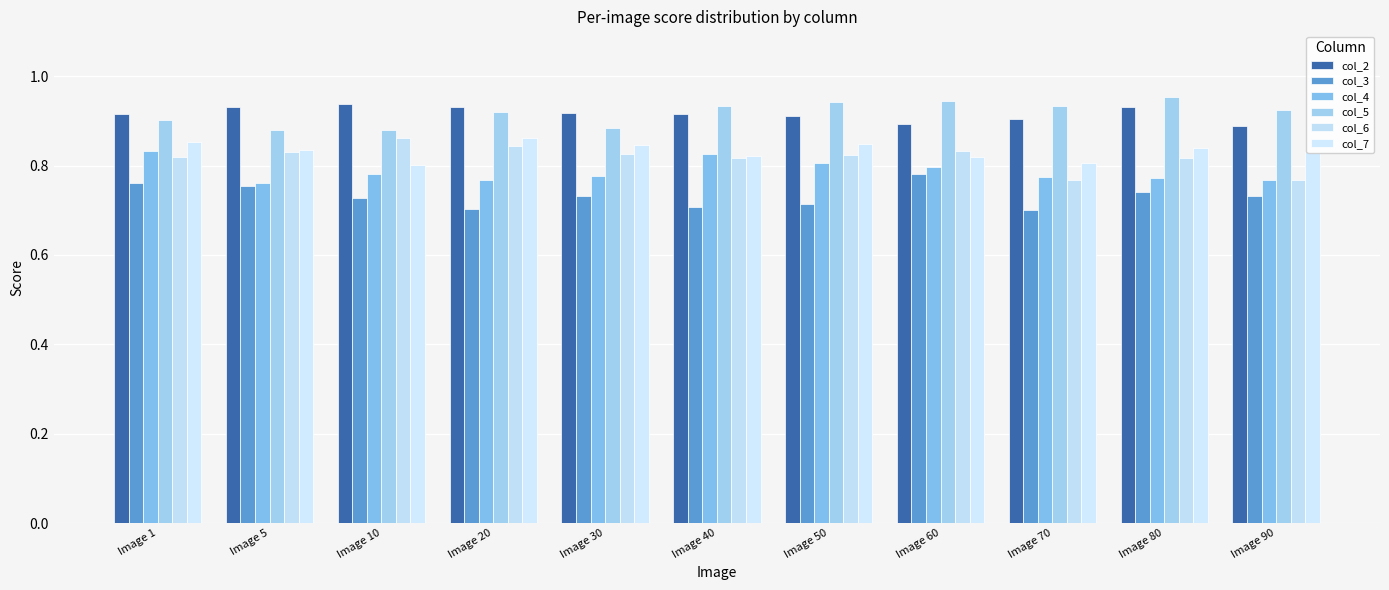

Reading left to right, list all the values displayed in this chart.

col_2: Image 1=0.9	Image 5=0.9	Image 10=0.9	Image 20=0.9	Image 30=0.9	Image 40=0.9	Image 50=0.9	Image 60=0.9	Image 70=0.9	Image 80=0.9	Image 90=0.9
col_3: Image 1=0.8	Image 5=0.8	Image 10=0.7	Image 20=0.7	Image 30=0.7	Image 40=0.7	Image 50=0.7	Image 60=0.8	Image 70=0.7	Image 80=0.7	Image 90=0.7
col_4: Image 1=0.8	Image 5=0.8	Image 10=0.8	Image 20=0.8	Image 30=0.8	Image 40=0.8	Image 50=0.8	Image 60=0.8	Image 70=0.8	Image 80=0.8	Image 90=0.8
col_5: Image 1=0.9	Image 5=0.9	Image 10=0.9	Image 20=0.9	Image 30=0.9	Image 40=0.9	Image 50=0.9	Image 60=0.9	Image 70=0.9	Image 80=1.0	Image 90=0.9
col_6: Image 1=0.8	Image 5=0.8	Image 10=0.9	Image 20=0.8	Image 30=0.8	Image 40=0.8	Image 50=0.8	Image 60=0.8	Image 70=0.8	Image 80=0.8	Image 90=0.8
col_7: Image 1=0.9	Image 5=0.8	Image 10=0.8	Image 20=0.9	Image 30=0.8	Image 40=0.8	Image 50=0.8	Image 60=0.8	Image 70=0.8	Image 80=0.8	Image 90=0.8